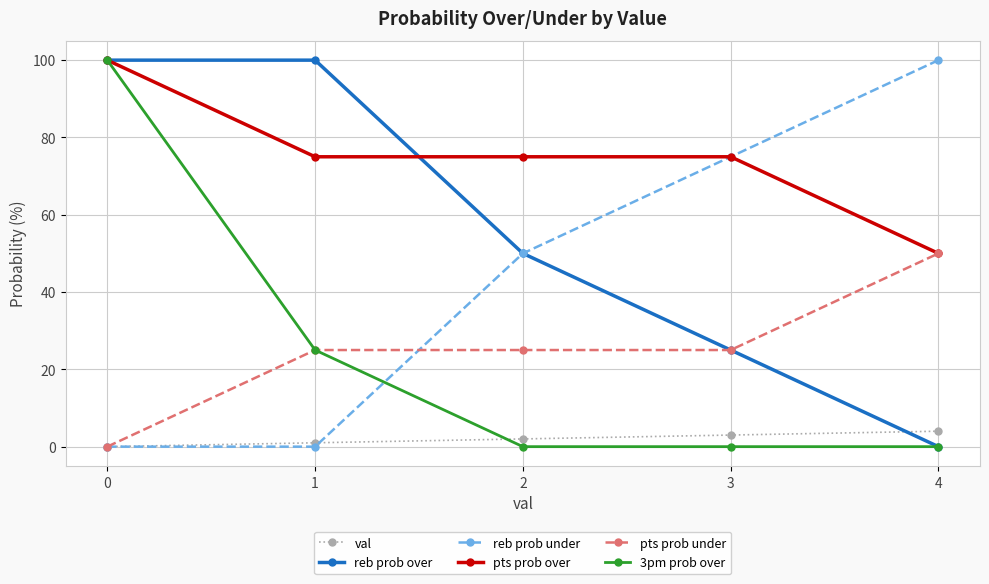

Between 0 and 1, which series saw the biggest shift?

3pm prob over